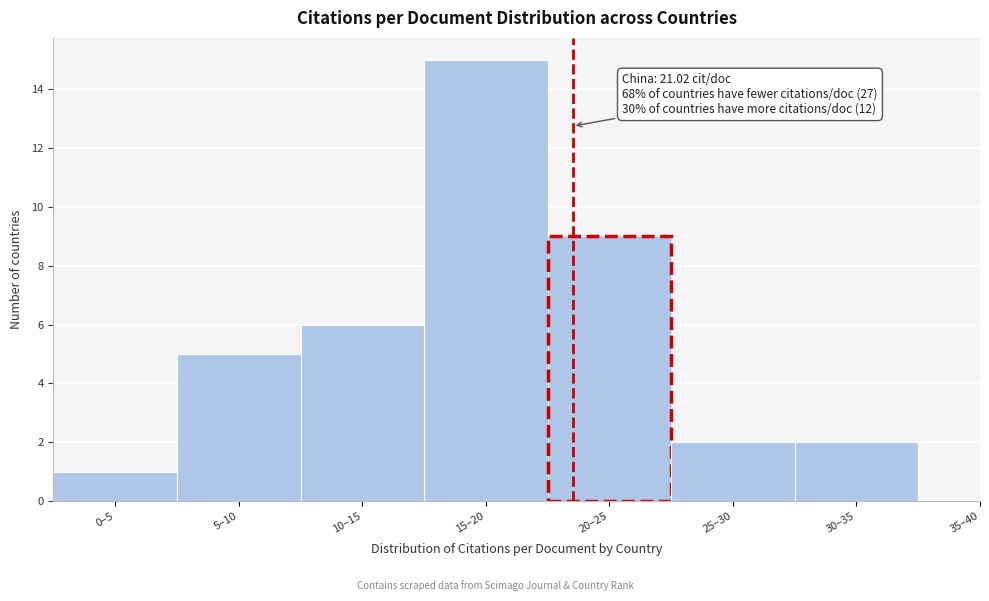

Reading left to right, what are all the values shown in this chart?

1	5	6	15	9	2	2